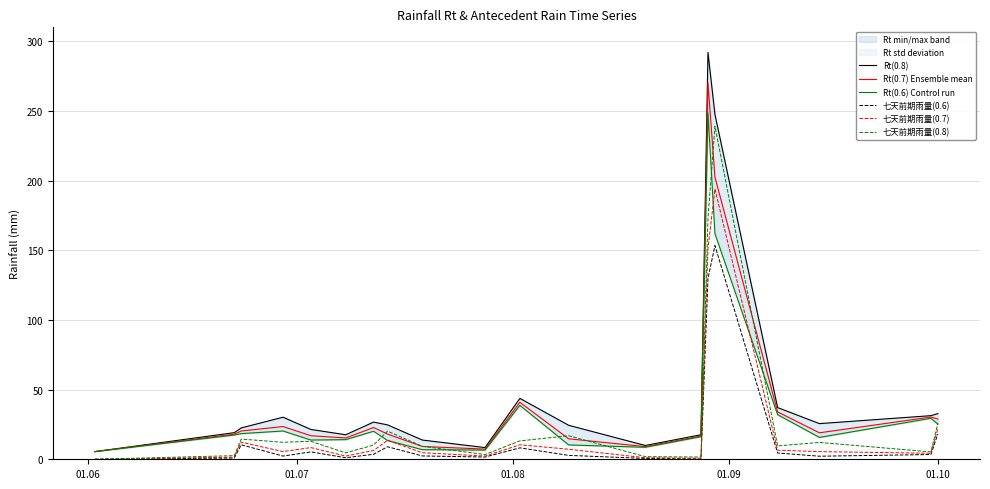

True or false: Rt(0.8) and Rt(0.7) Ensemble mean intersect in this chart.

False